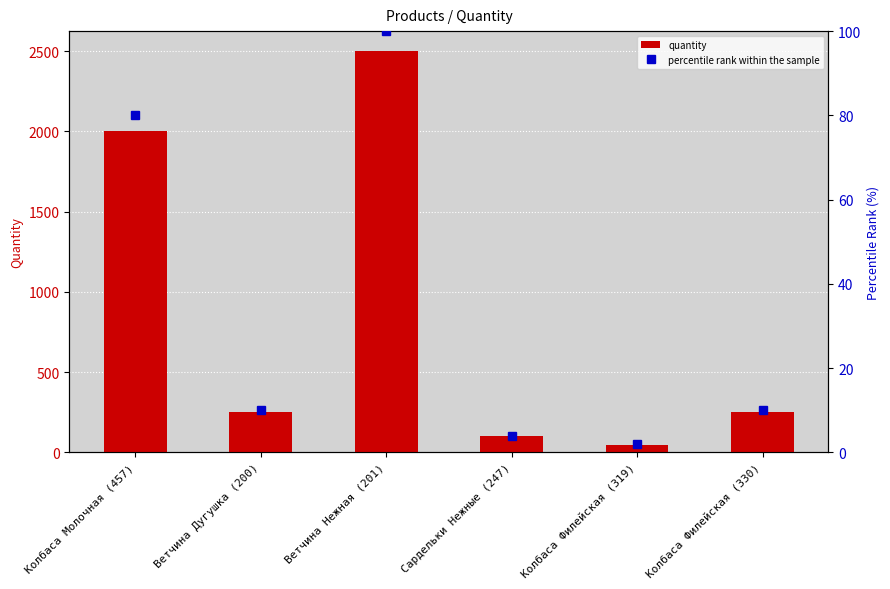

Reading right to left, transcribe all the data shown in this chart.

quantity: 250	45	100	2500	250	2000
percentile rank within the sample: 10	2	4	100	10	80